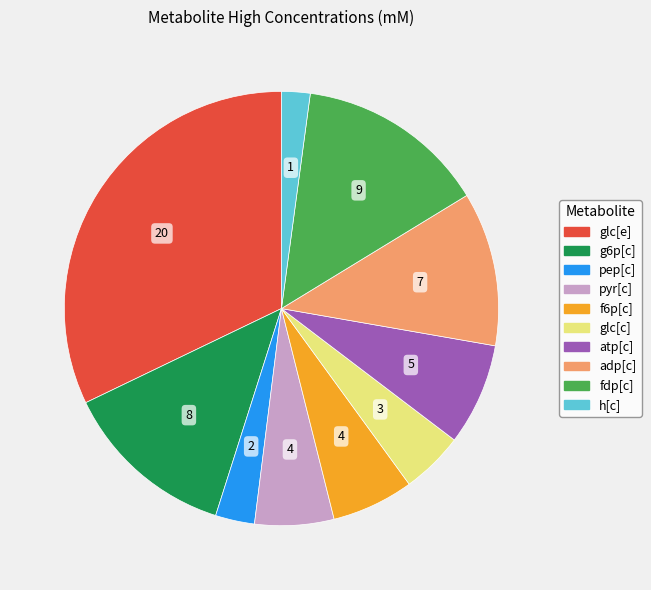

How many slices are in this pie chart?

10